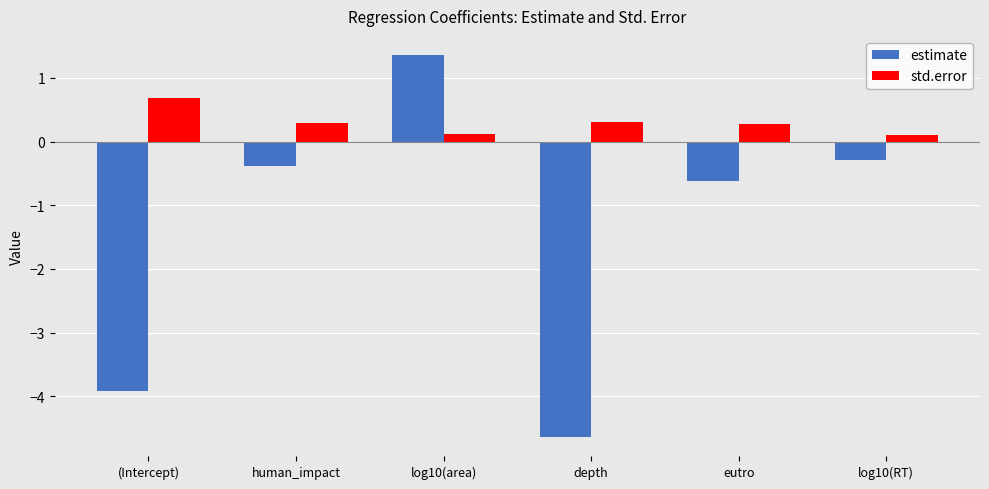

Which series has the largest range (max minus min)?

estimate